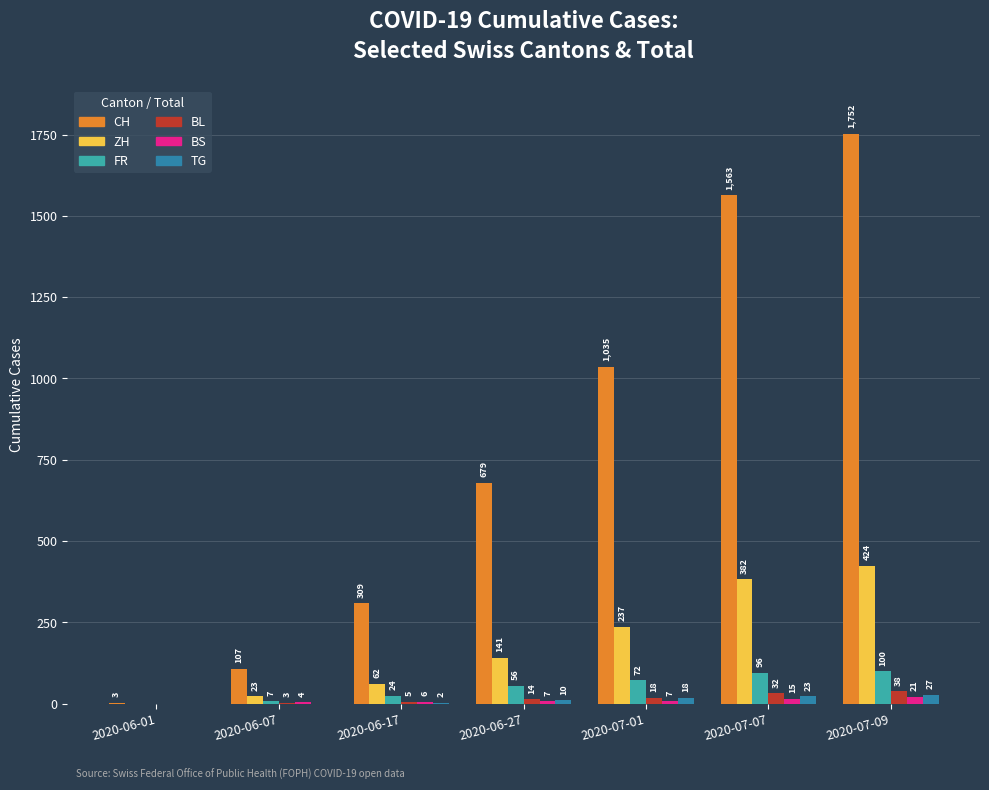

The FR series shows 24 at 2020-06-17. True or false?

True